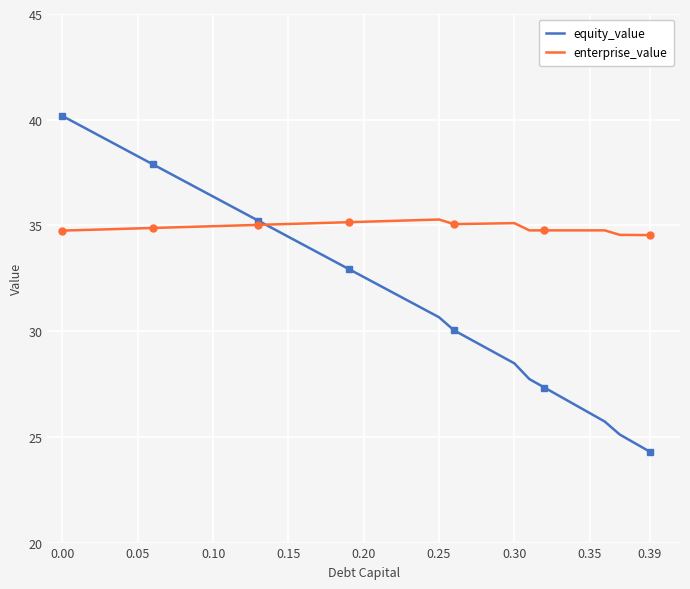

Which series has the largest total across all categories?

enterprise_value